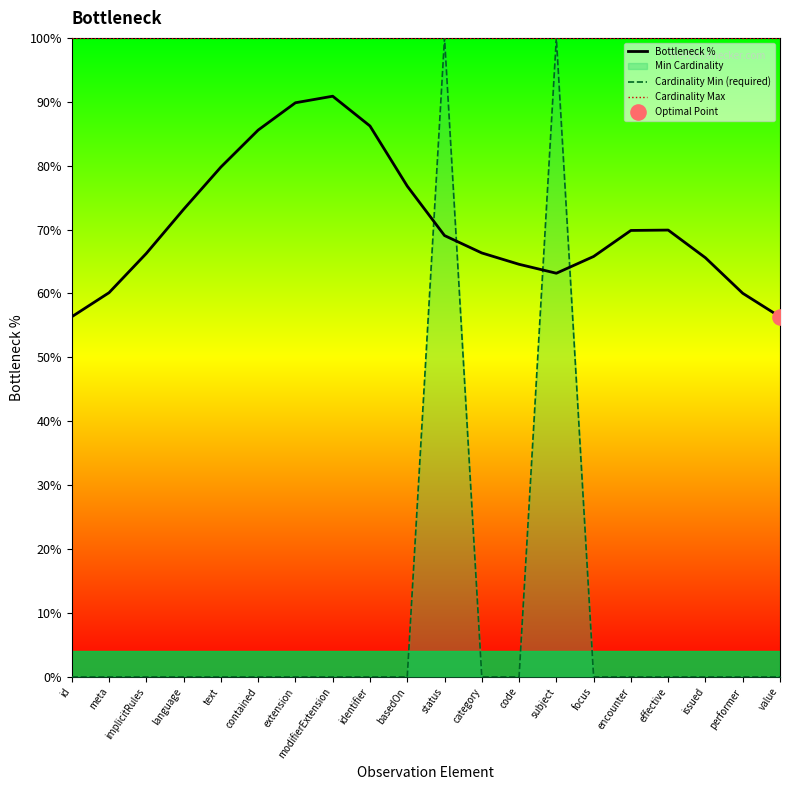

Is the value of Cardinality Max at text greater than the value of Cardinality Min (required) at text?

Yes